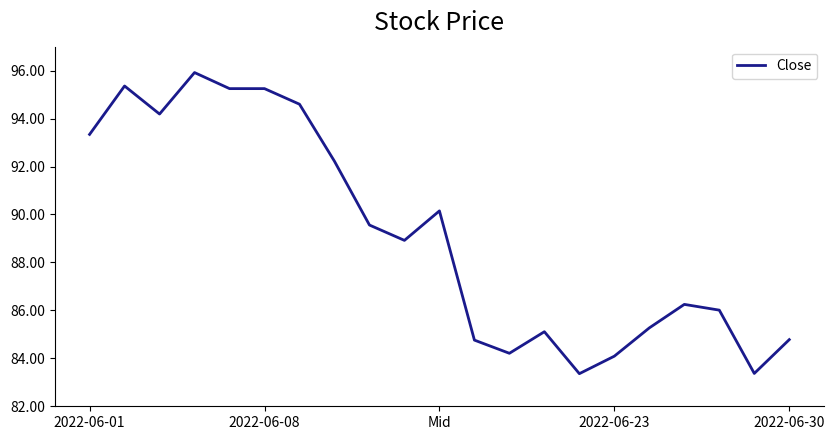

What is the maximum value shown in the chart?

95.9